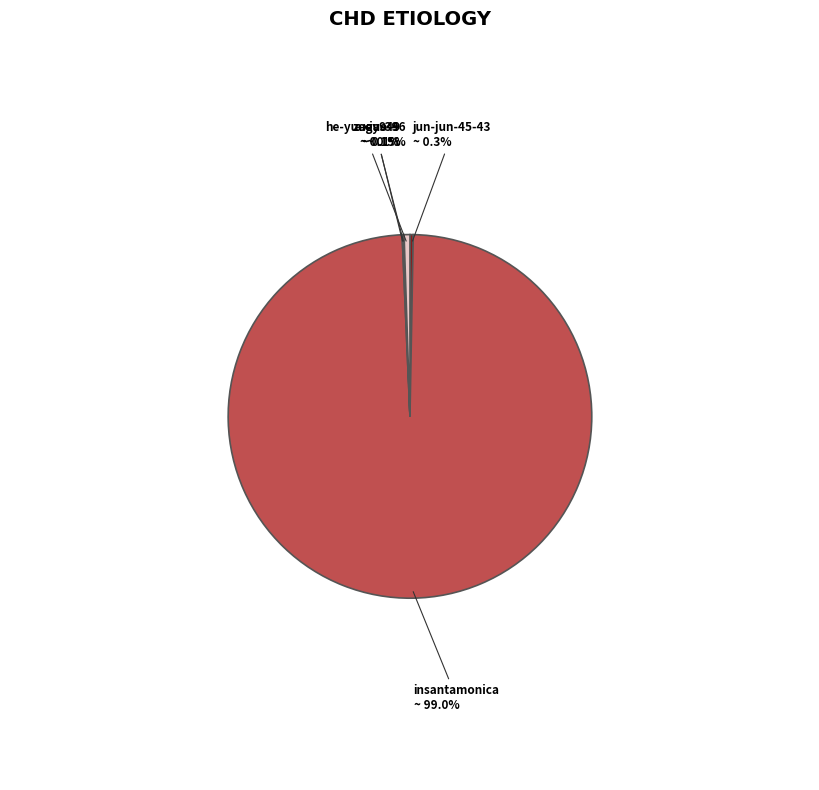

Which slice is the largest?

insantamonica